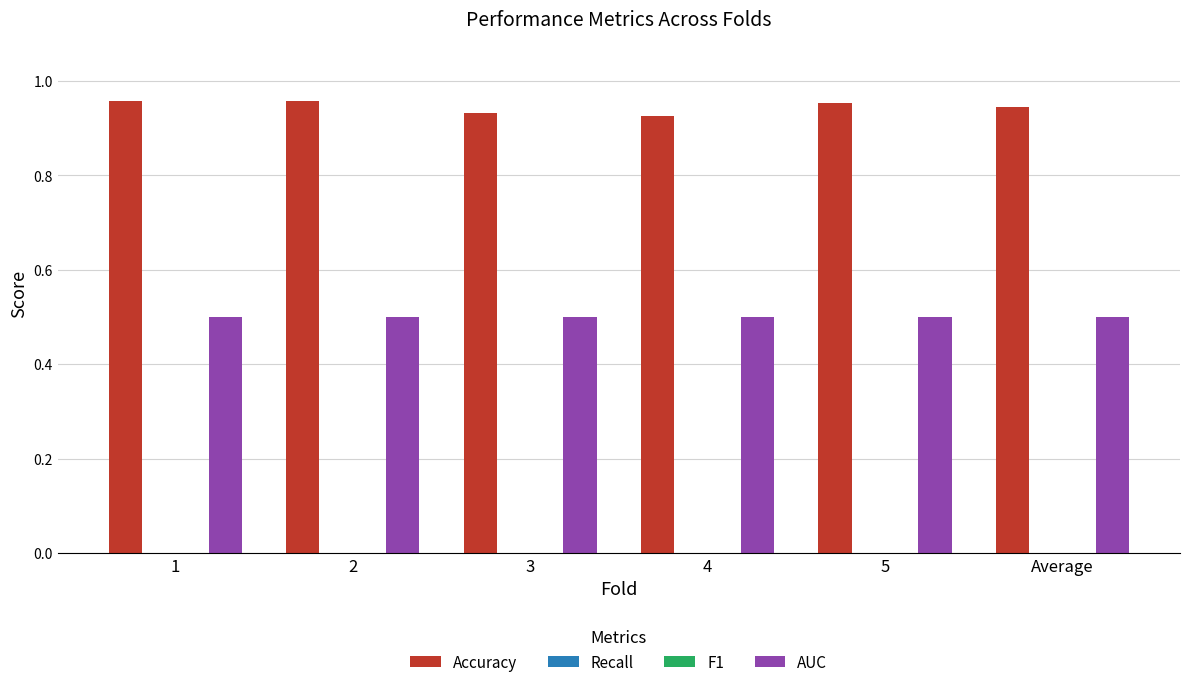

At how many categories does at least one series exceed 0?

6